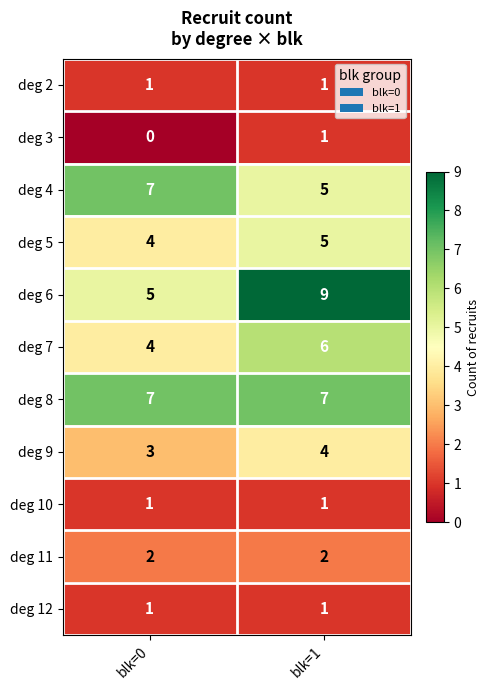

Is it true that deg 2 equals 2 at blk=0?

False